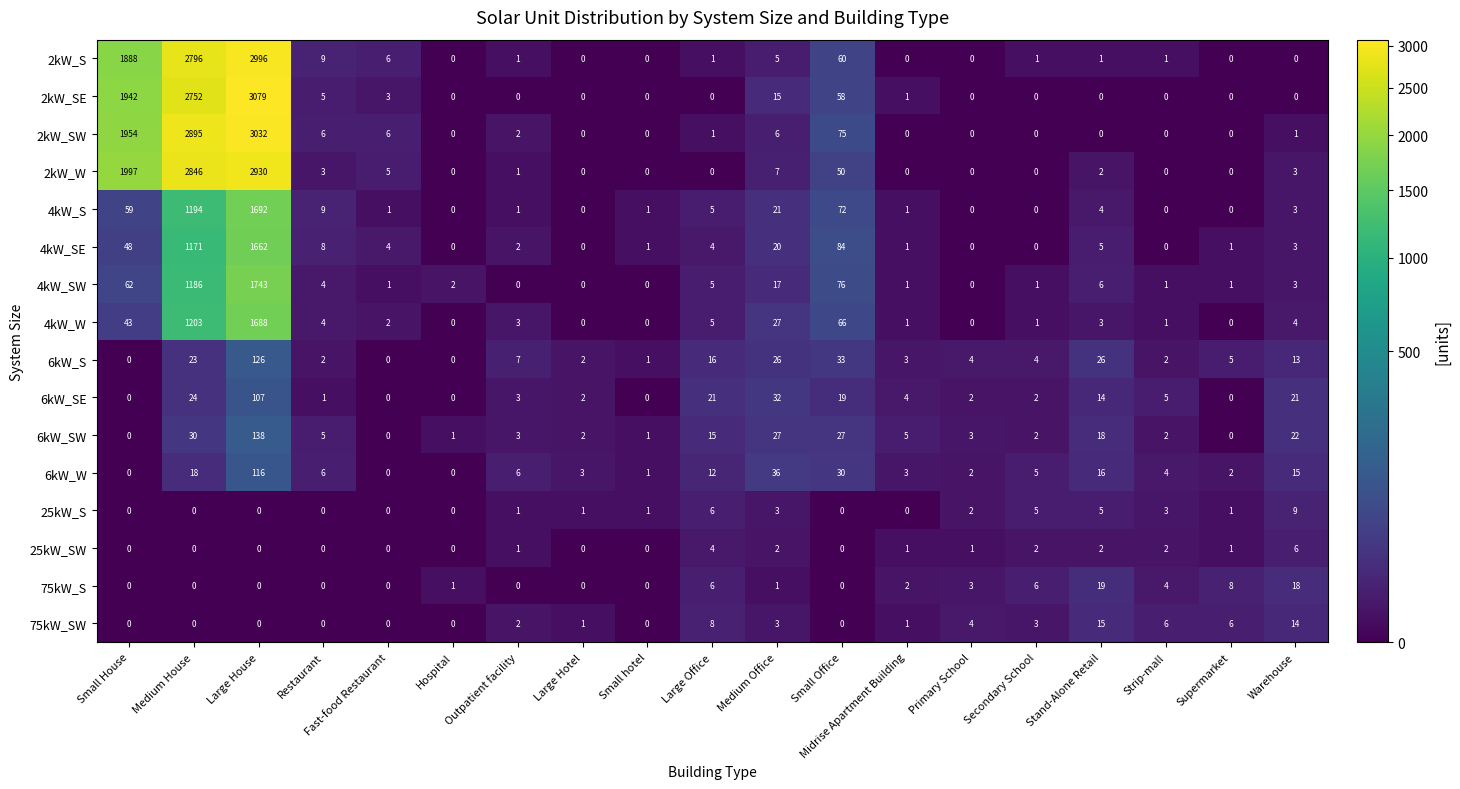

Count the number of categories in the chart.

19